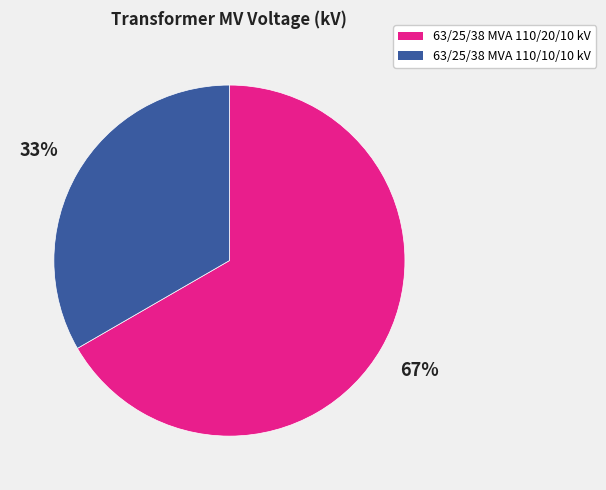

To the nearest percent, what is the average slice percentage?

50%